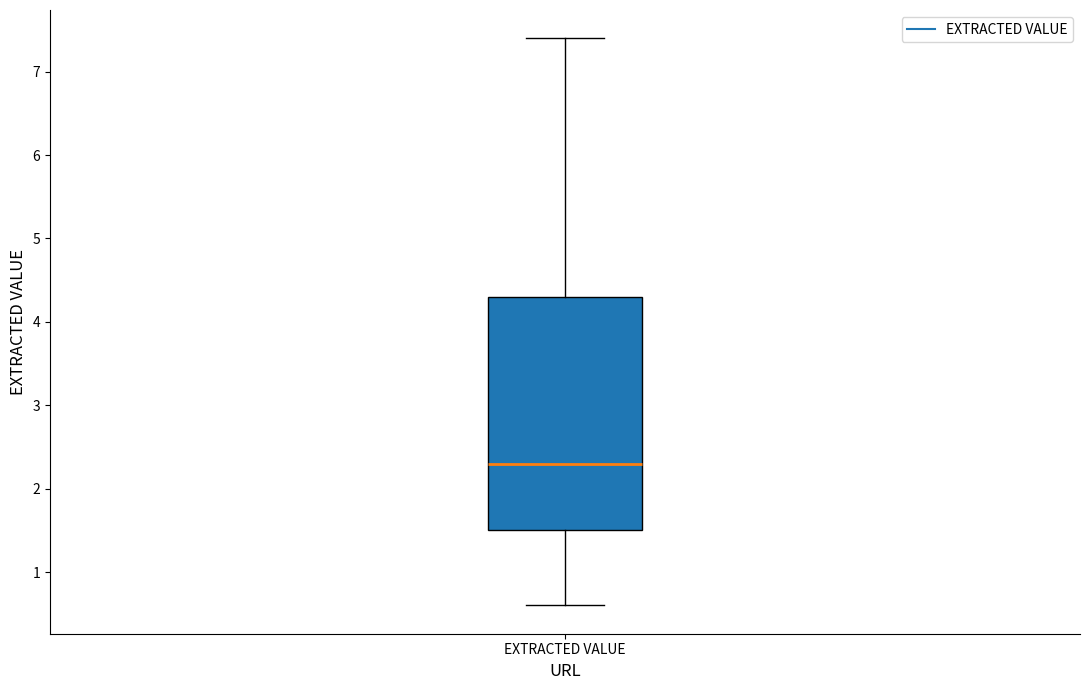

Where is the lower edge of the box for EXTRACTED VALUE on the y-axis? The values are not printed on the chart, so give them approximately, as read against the axis.

1.5